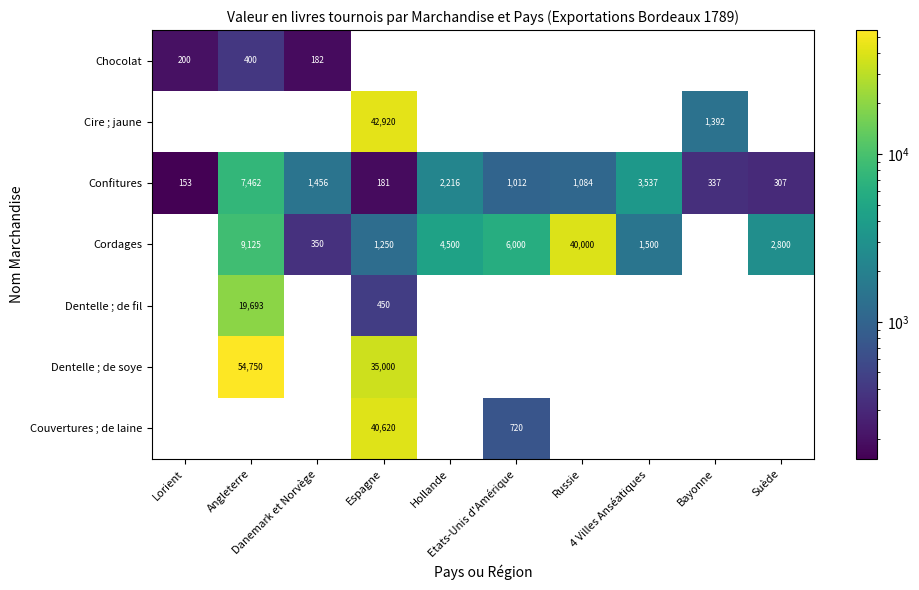

How many positive values does the Couvertures ; de laine series have?

2